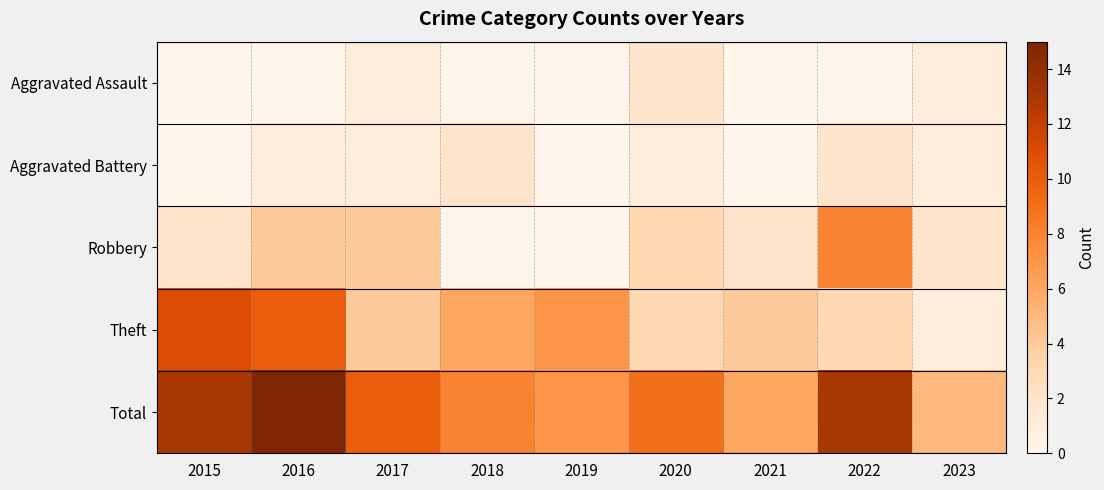

Between 2020 and 2022, which series saw the biggest shift?

Robbery